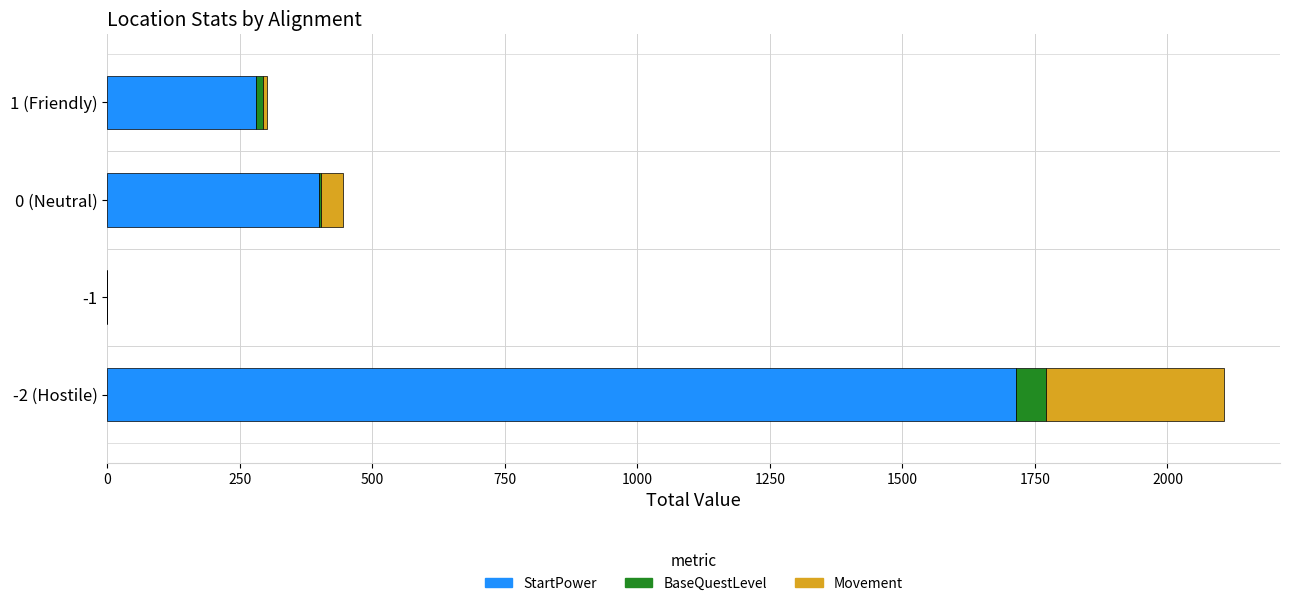

At which label is StartPower closest to 857?

0 (Neutral)